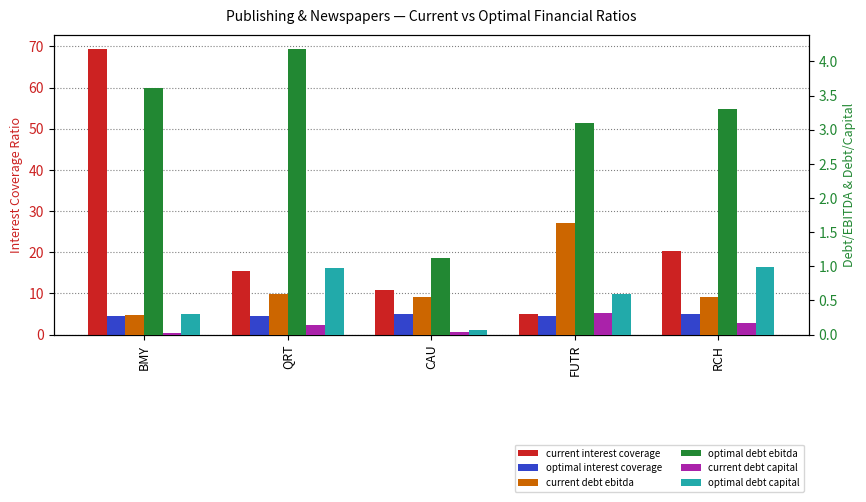

Reading right to left, what are all the values shown in this chart?

current interest coverage: 20.3	5.1	10.8	15.5	69.4
optimal interest coverage: 5.0	4.6	5.0	4.5	4.5
current debt ebitda: 0.5	1.6	0.6	0.6	0.3
optimal debt ebitda: 3.3	3.1	1.1	4.2	3.6
current debt capital: 0.2	0.3	0.0	0.1	0.0
optimal debt capital: 1.0	0.6	0.1	1.0	0.3